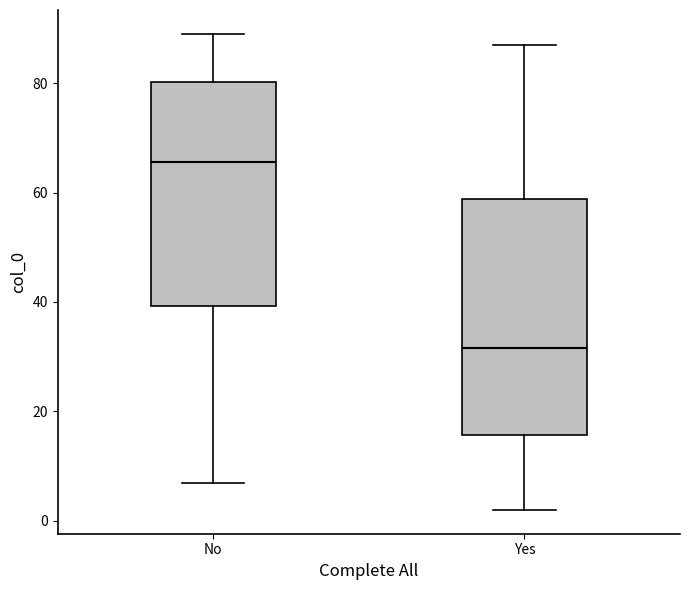

Which box's median line is the highest?

No